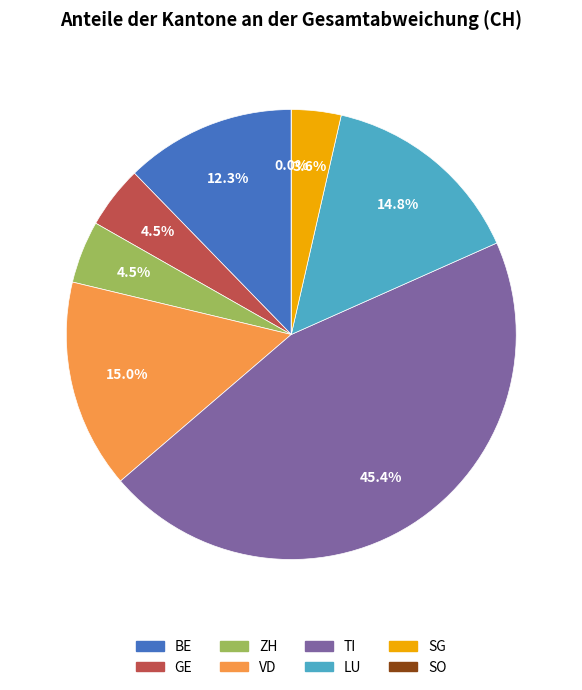

Does any single category account for the majority?

No